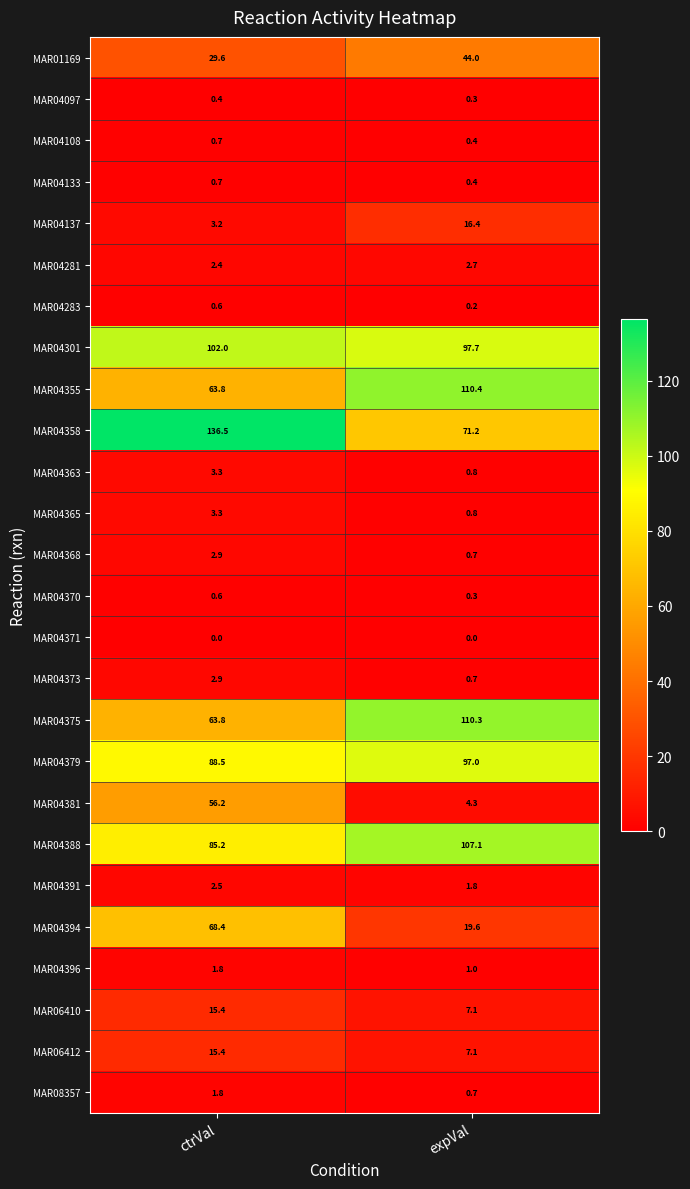

At how many categories does at least one series exceed 8?

2